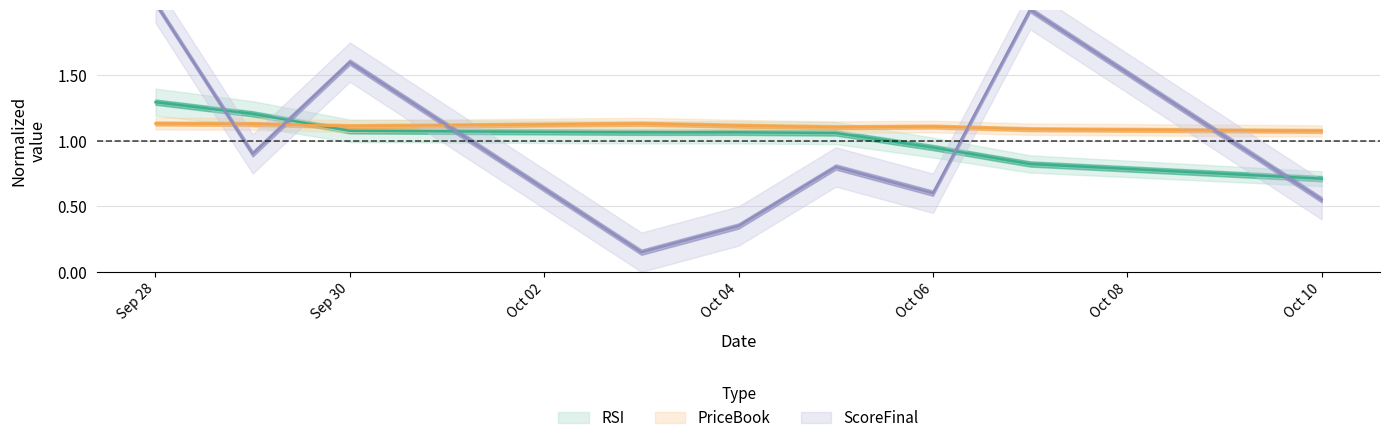

How many series are shown in this chart?

3